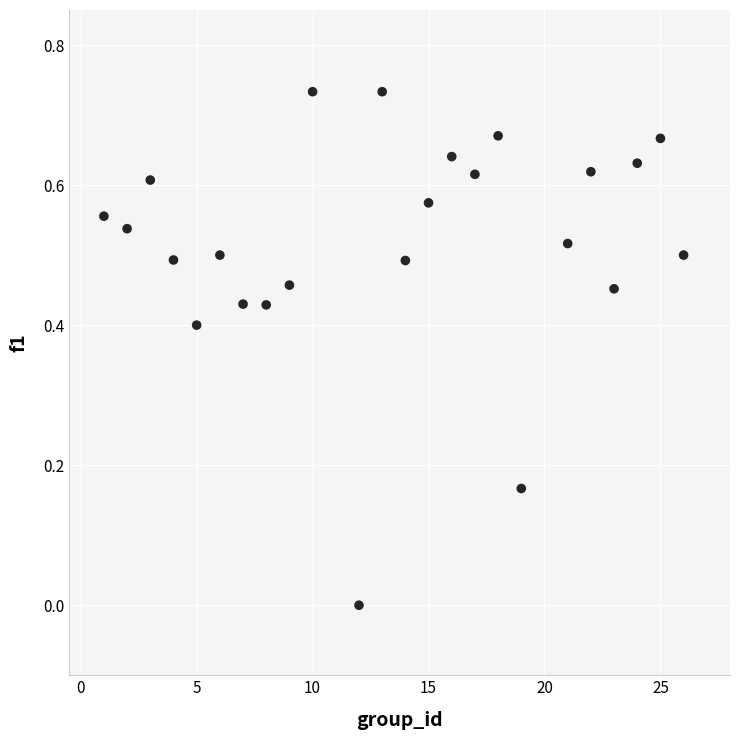

What is the range of X values (max minus min)?

25.0